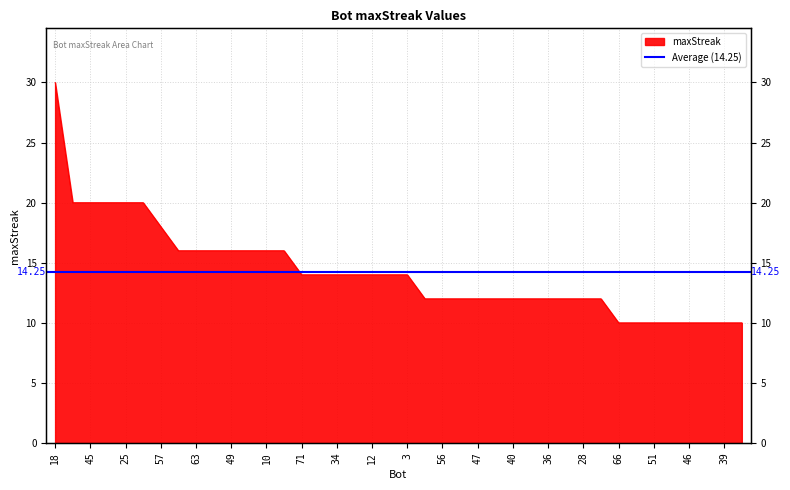

The chart shows a value of 3 at 38. True or false?

False